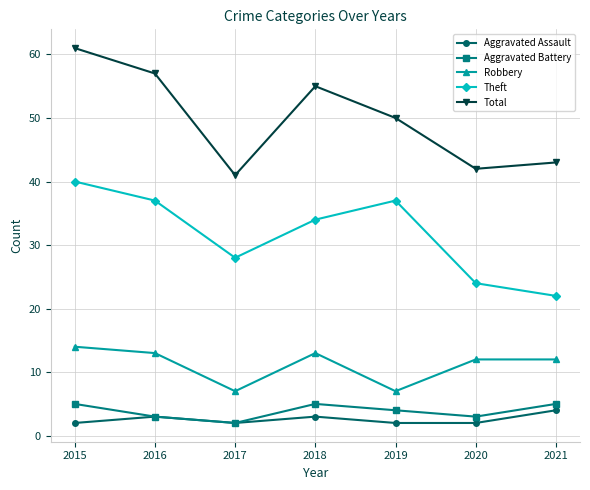

True or false: Aggravated Assault and Theft intersect in this chart.

False